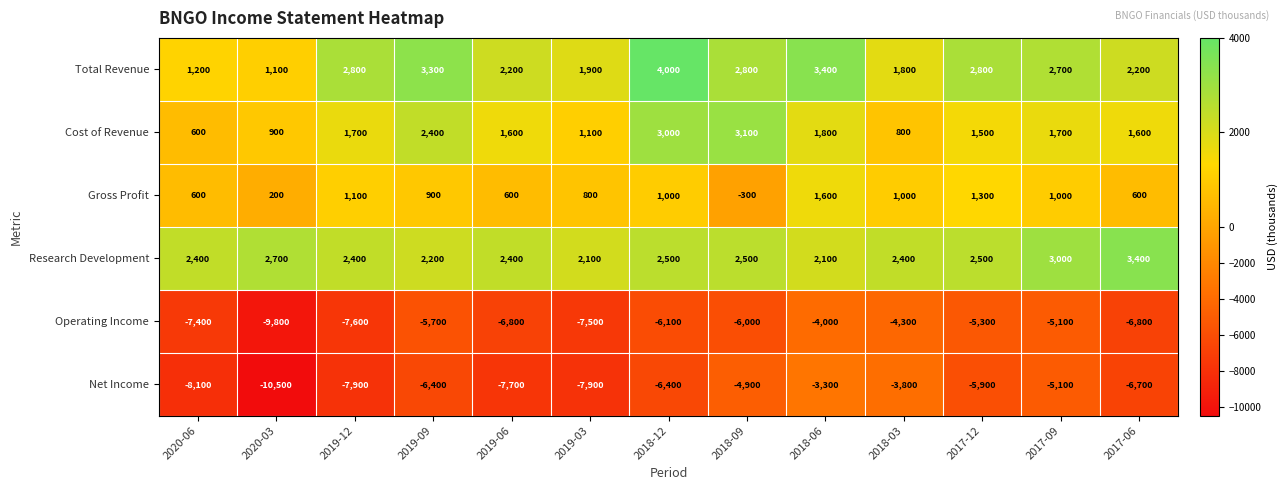

What is the total value across all series at 2020-03?

-15400